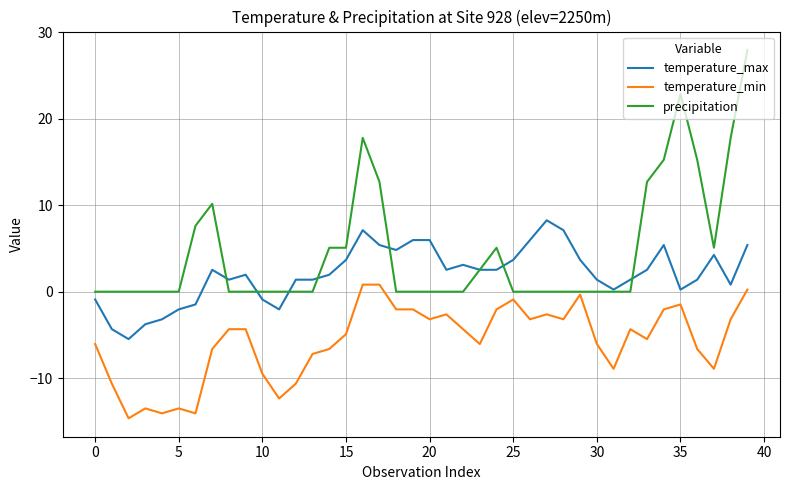

Rank the series by their maximum value, from lowest to highest.

temperature_min, temperature_max, precipitation